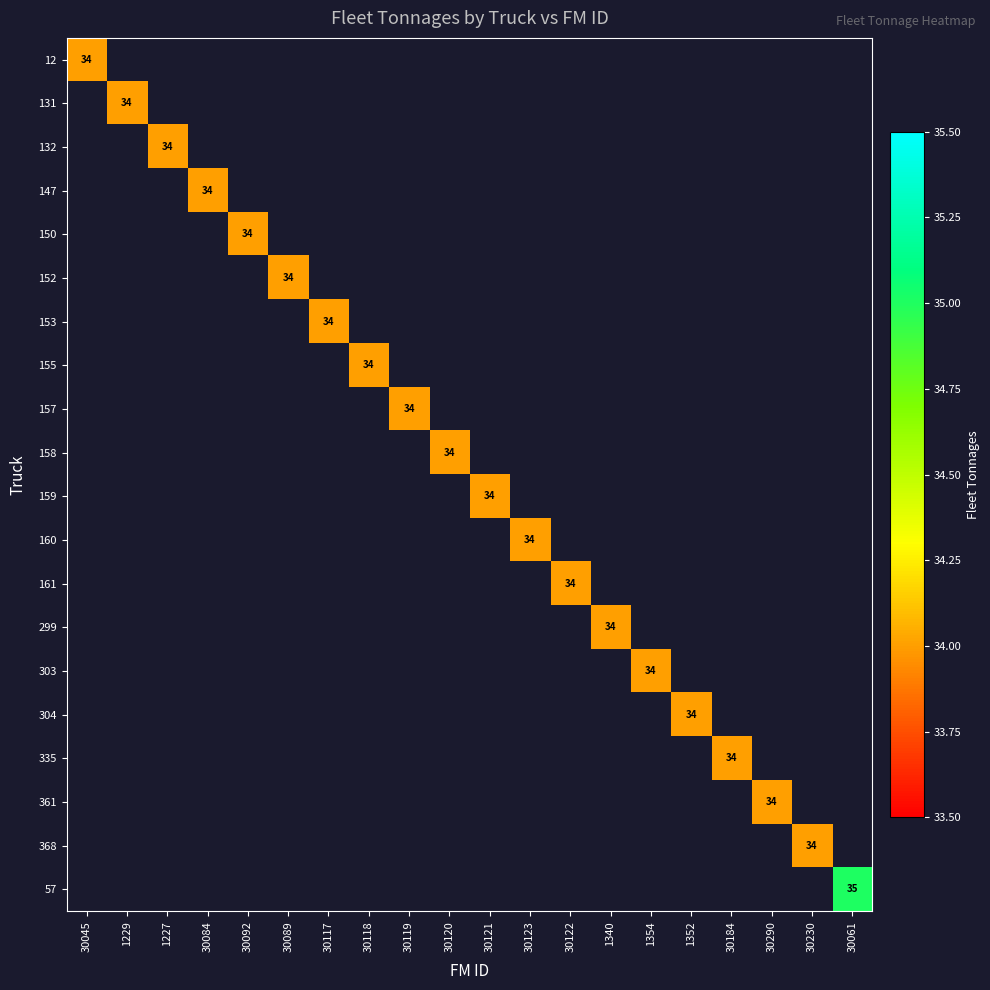

What is the sum of all 361 values?

34